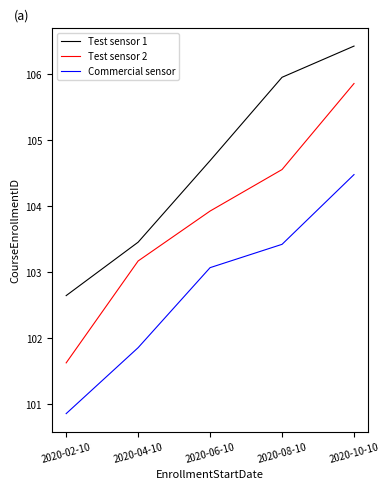

True or false: Test sensor 2 has more than 1 points higher than both neighbors.

False